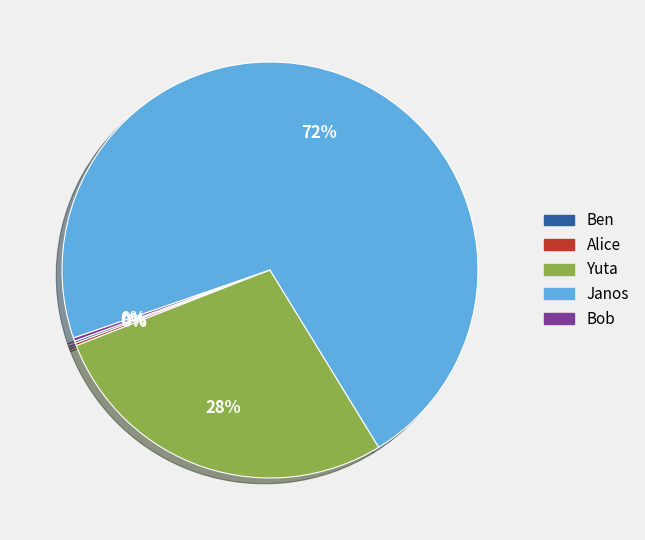

What percentage is the Yuta slice, to the nearest percent?

28%